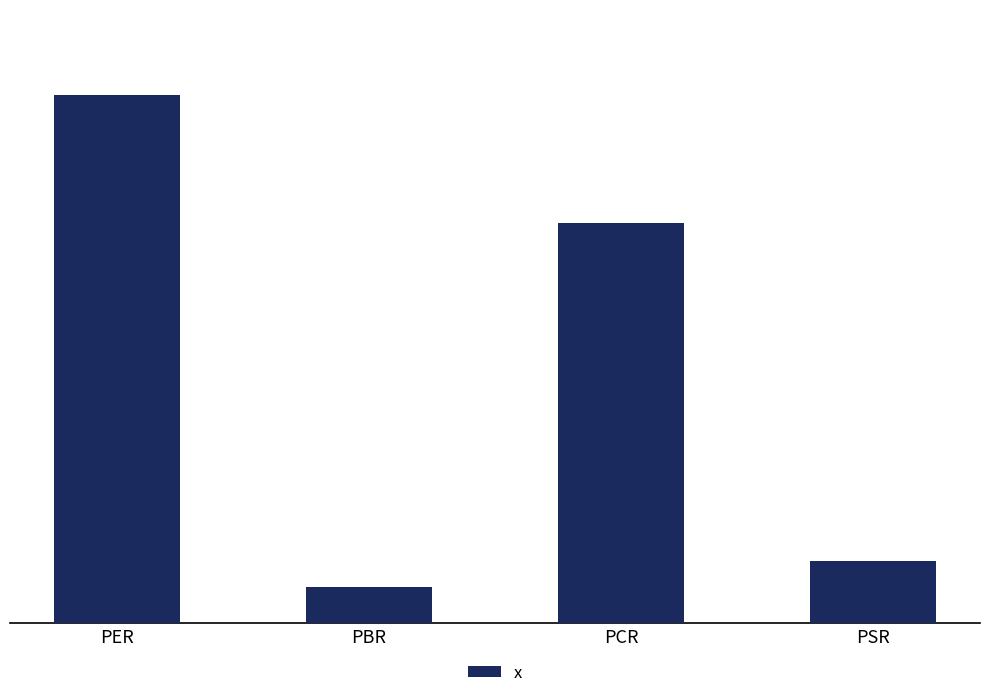

What is the sum of the values at PER and PSR?

17.3